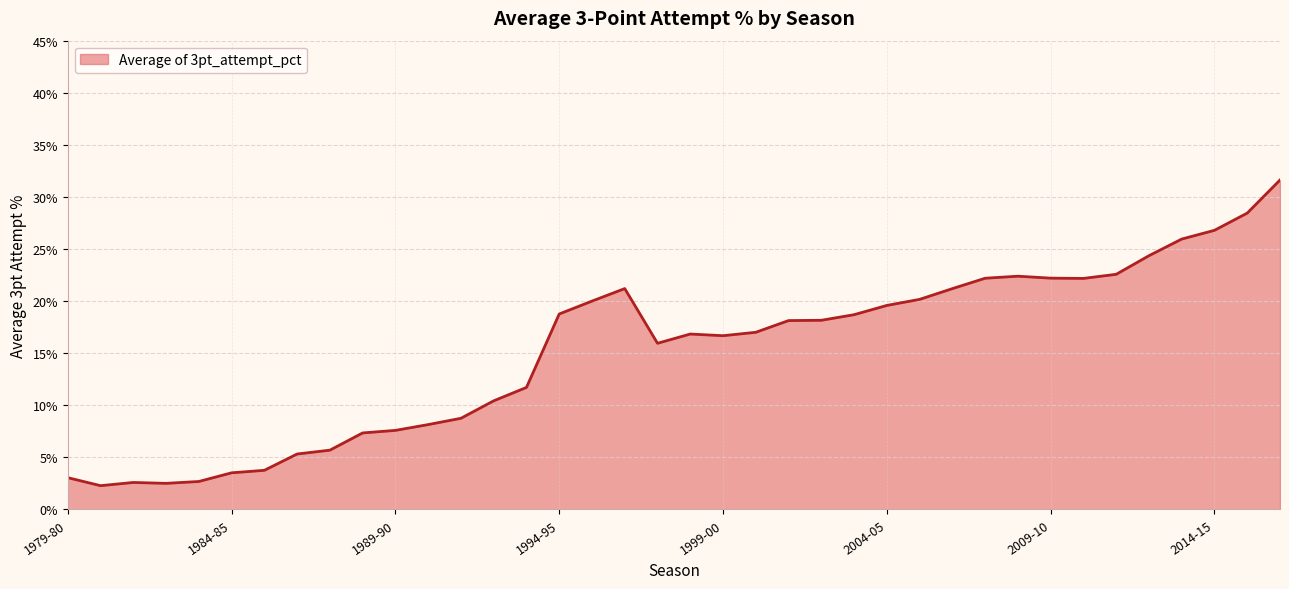

Reading right to left, extract all data points from this chart.

0.3	0.3	0.3	0.3	0.2	0.2	0.2	0.2	0.2	0.2	0.2	0.2	0.2	0.2	0.2	0.2	0.2	0.2	0.2	0.2	0.2	0.2	0.2	0.1	0.1	0.1	0.1	0.1	0.1	0.1	0.1	0.0	0.0	0.0	0.0	0.0	0.0	0.0